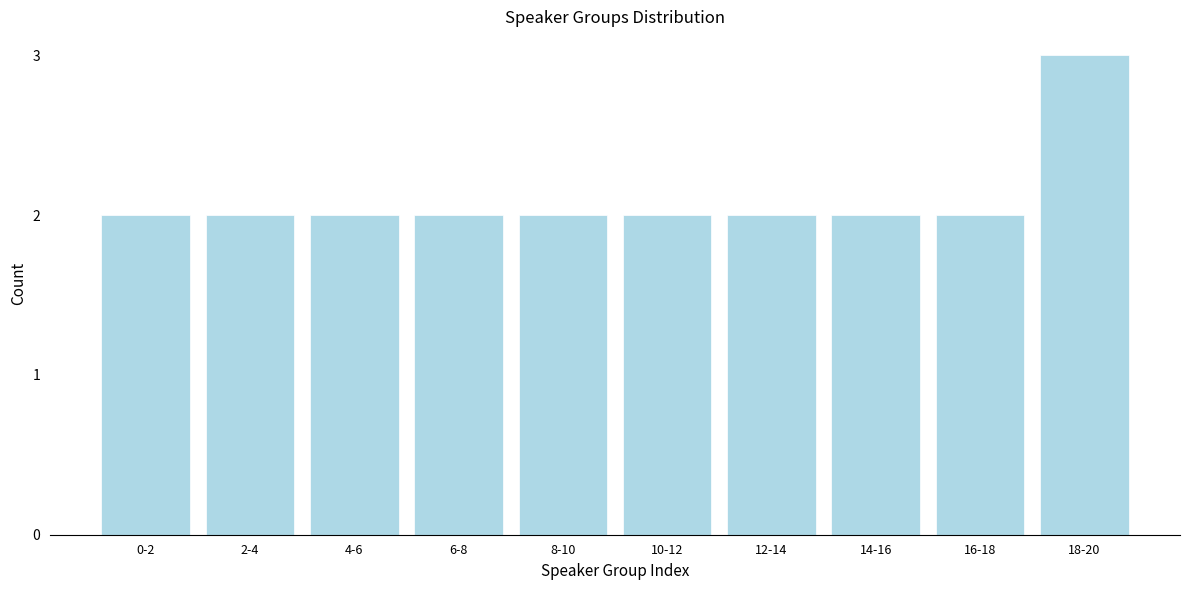

Reading left to right, list all the values displayed in this chart.

0-2=2	2-4=2	4-6=2	6-8=2	8-10=2	10-12=2	12-14=2	14-16=2	16-18=2	18-20=3